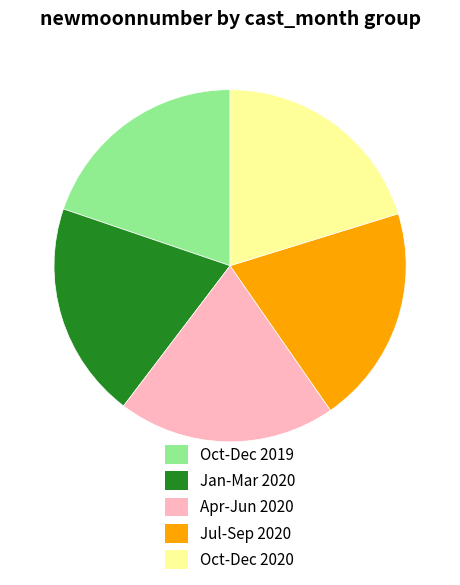

Approximately how many times larger is the value at Jul-Sep 2020 compared to Oct-Dec 2019?

1.0